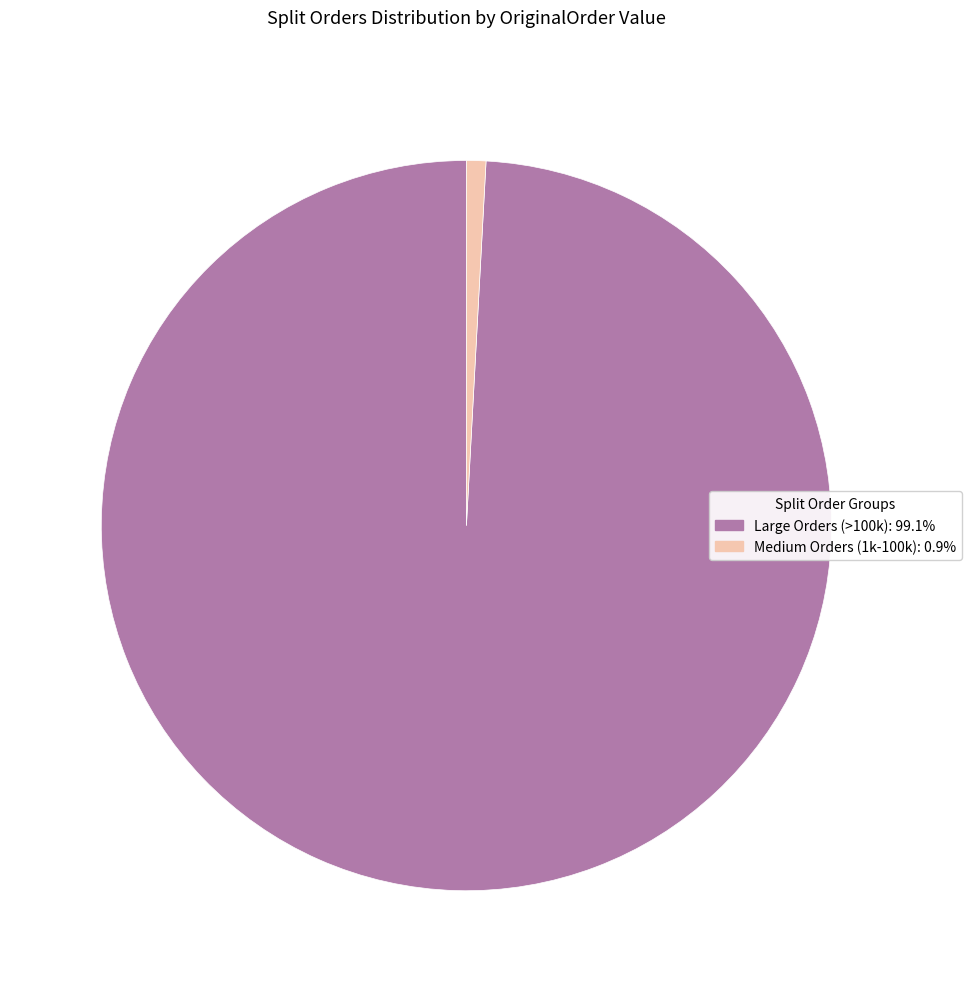

Is there a majority slice in this chart?

Yes